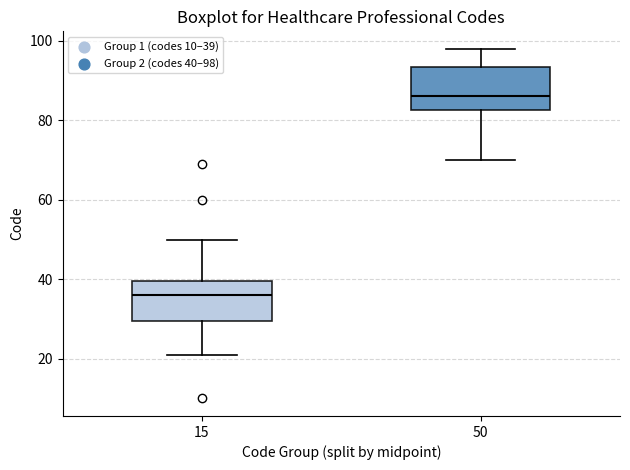

Reading left to right, read every box against the y-axis: the position of its median line, the range the box covers, and the ends of its whiskers. The values are not printed on the chart, so give them approximately, as read against the axis.

15: median 36, box 30 to 40, whiskers 22 to 50
50: median 86, box 82 to 94, whiskers 70 to 98